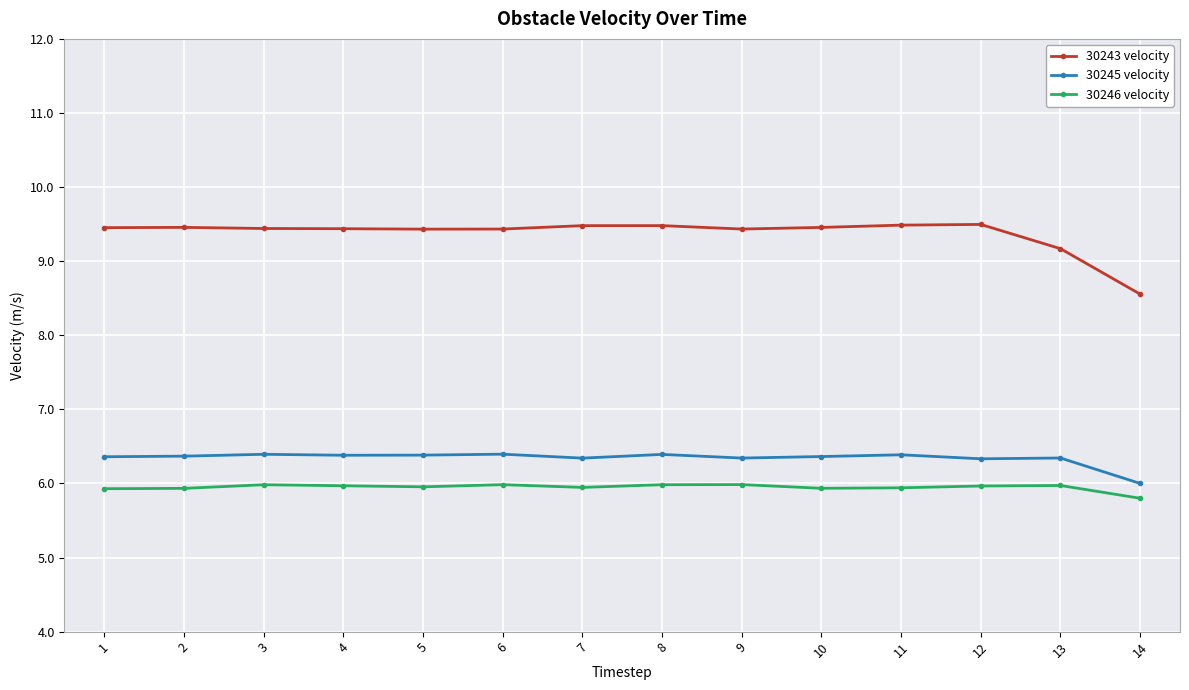

How many data points does each series have?

14